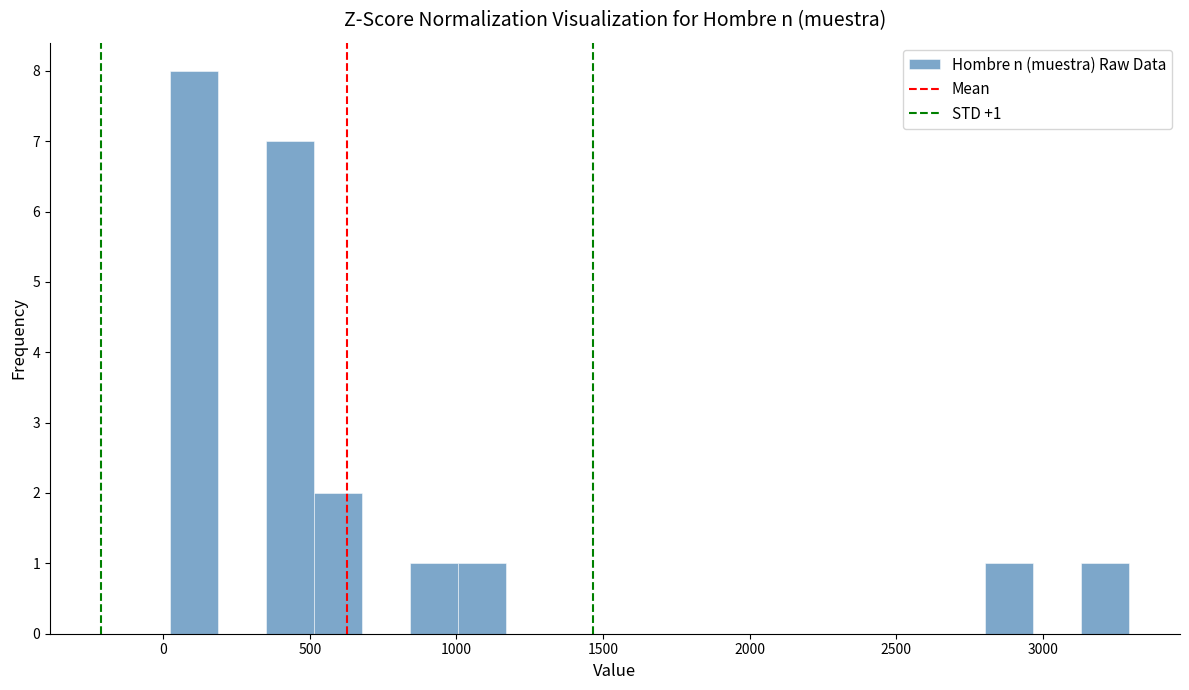

Around what value on the x-axis is the tallest bar? Give the approximate position of its centre, as read against the axis.

100